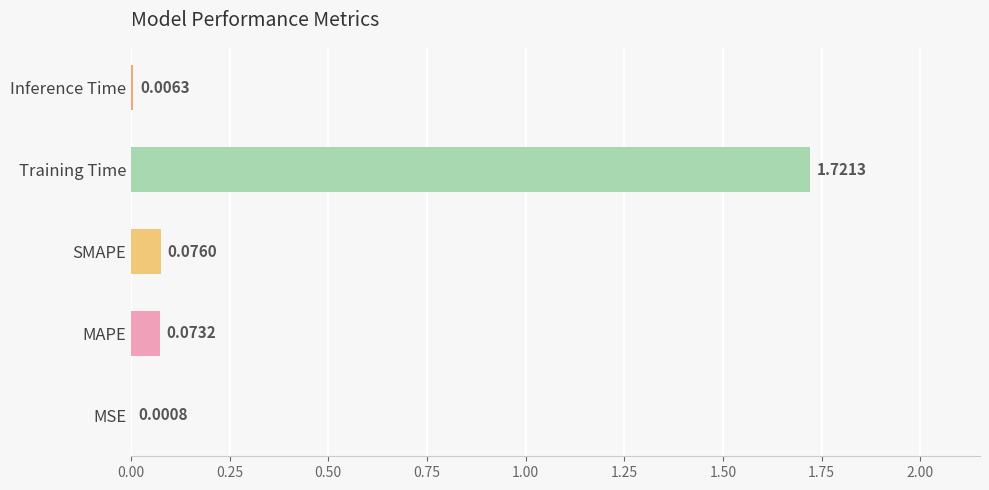

Between Inference Time and MSE, which is larger?

Inference Time